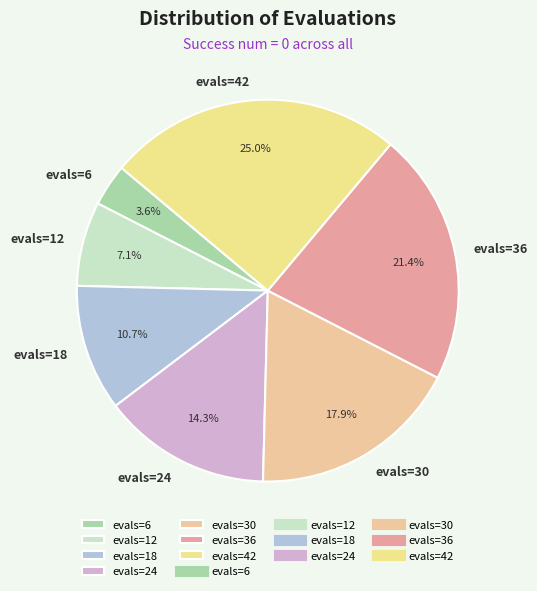

Which category has the biggest portion of the pie?

evals=42